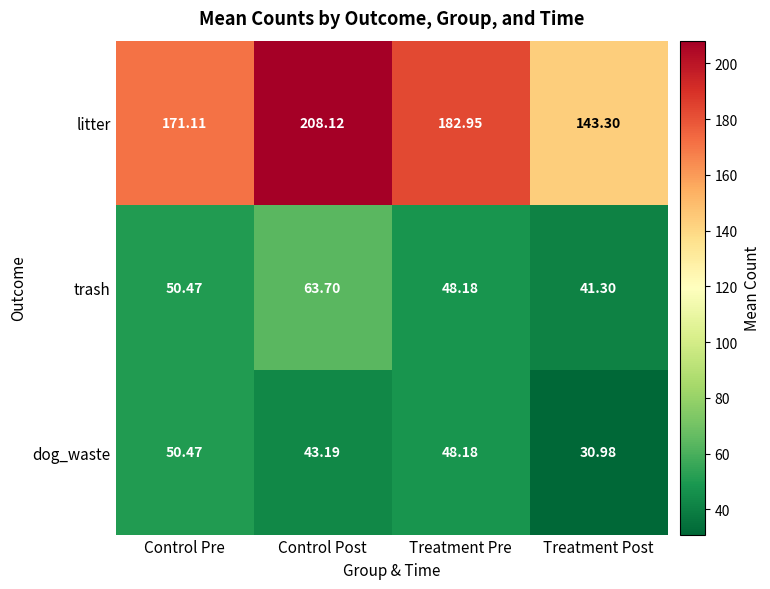

At which label does litter reach its minimum?

Treatment Post